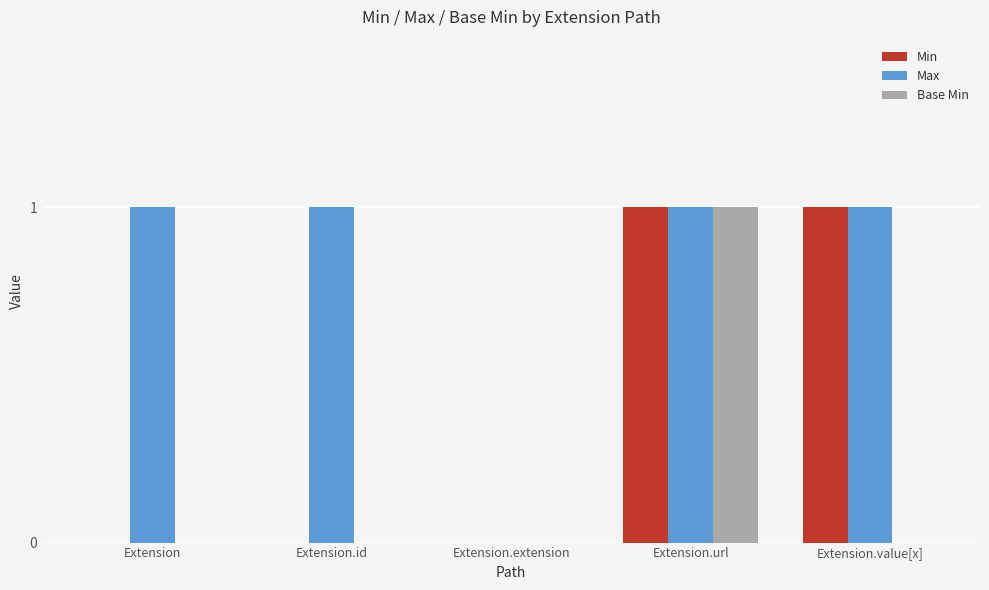

Is it true that Base Min equals 1 at Extension.url?

True